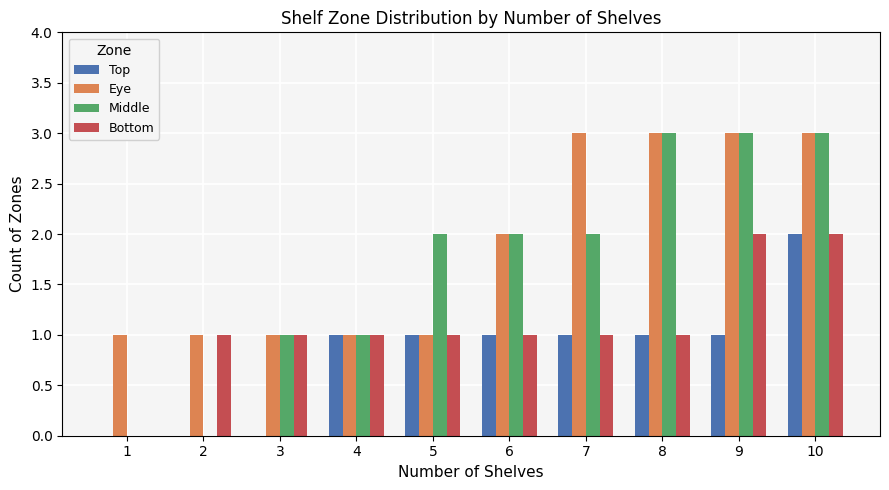

What is the sum of all Bottom values?

11